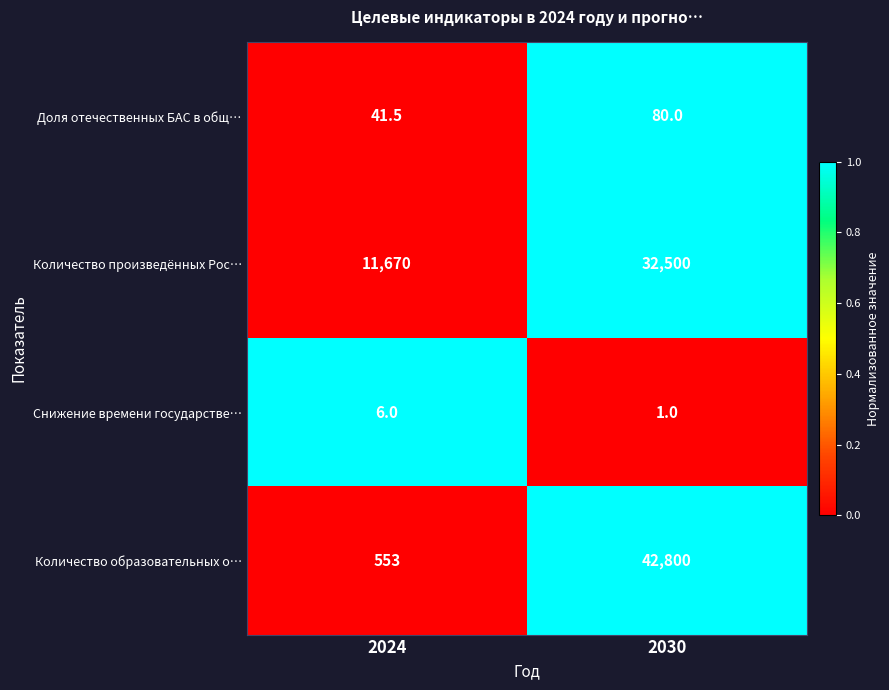

At which category is the sum across all series the highest?

2030